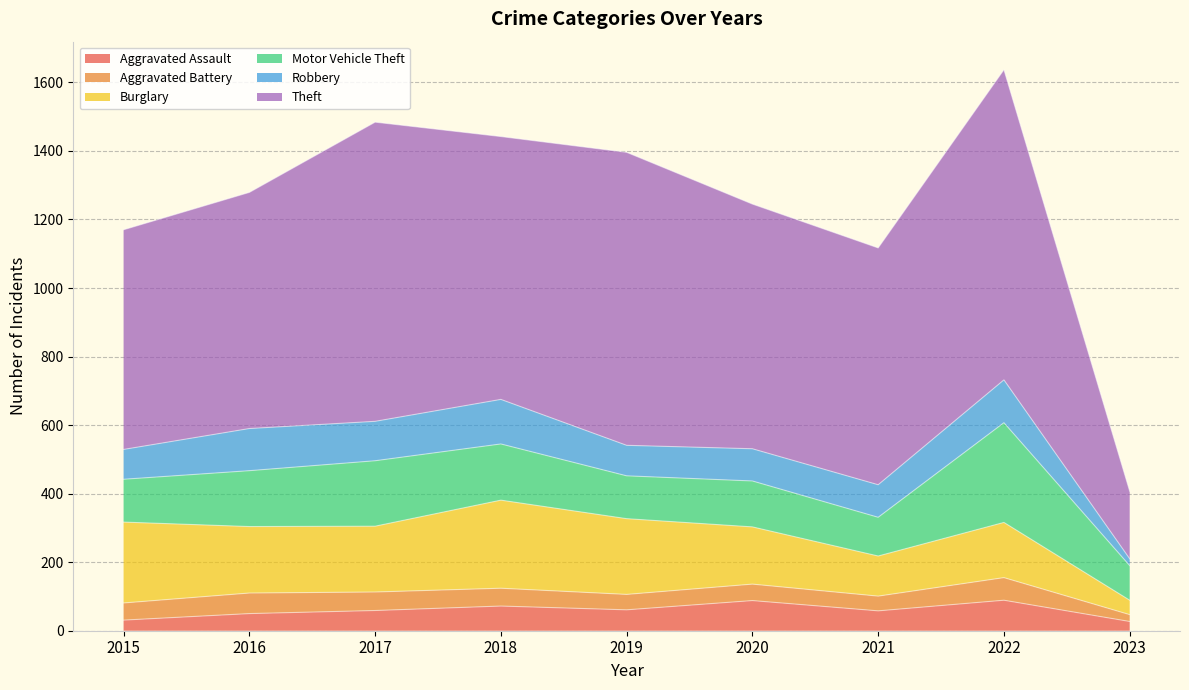

Does the chart display data point markers on the line(s)?

No